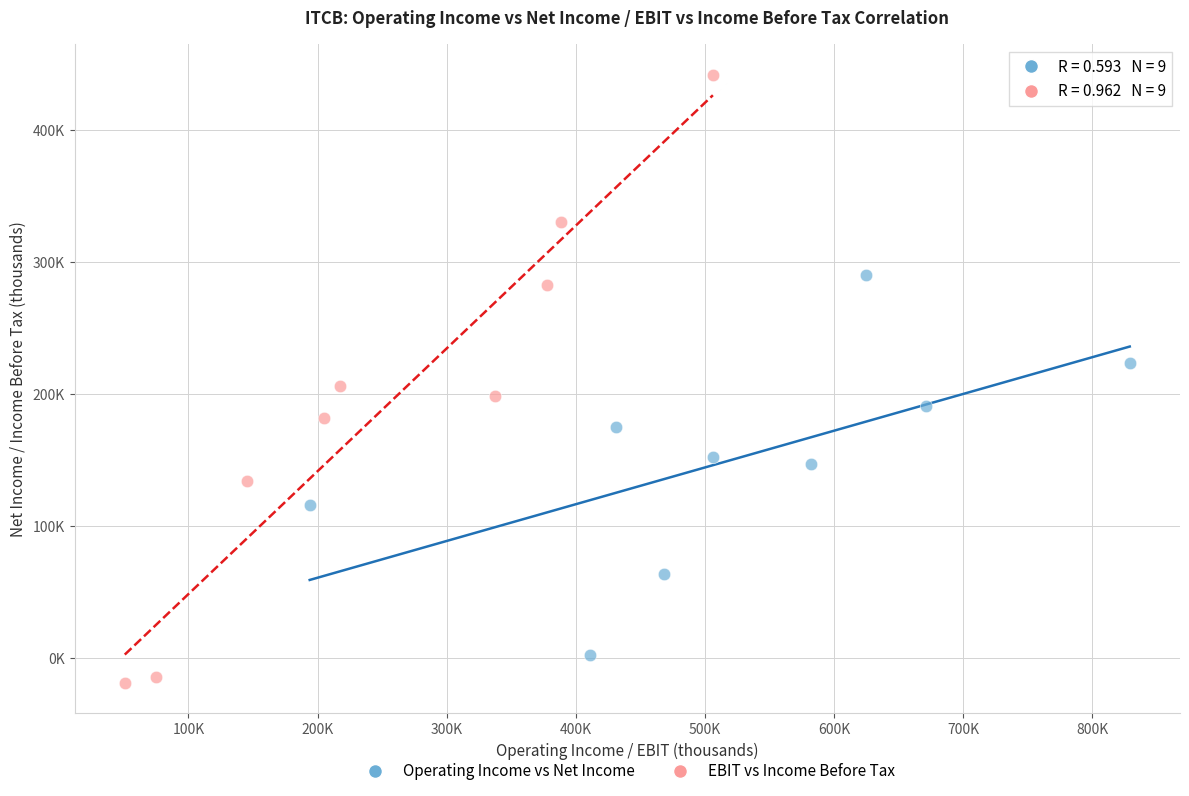

Which series reaches the minimum Y coordinate?

EBIT vs Income Before Tax